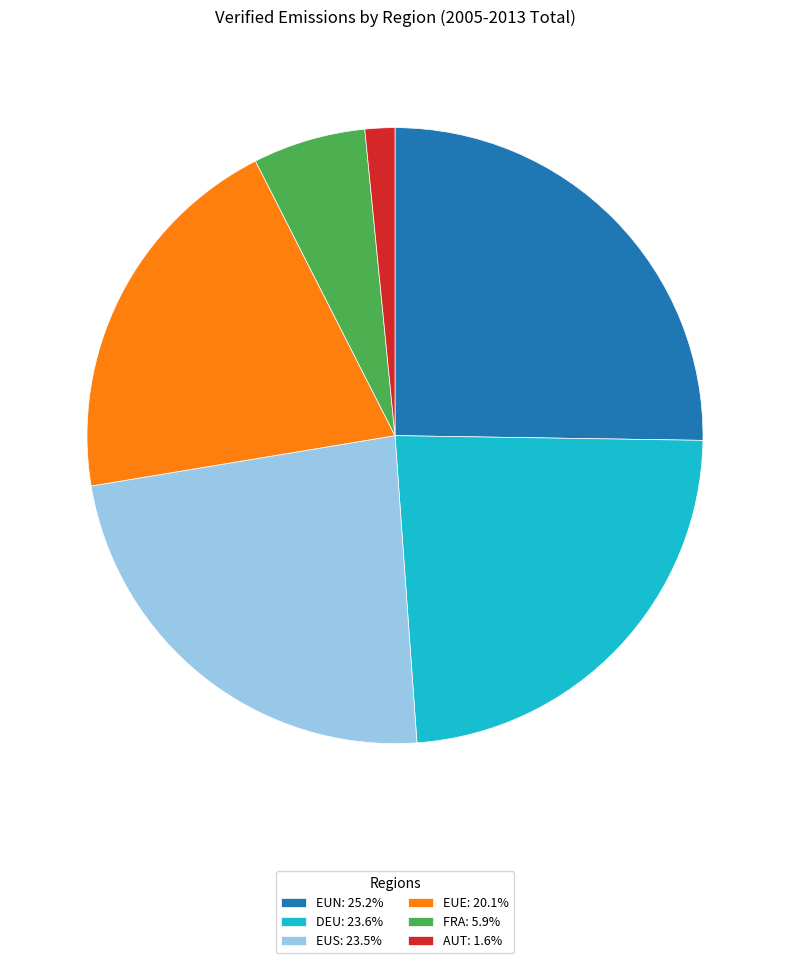

Is there a majority slice in this chart?

No